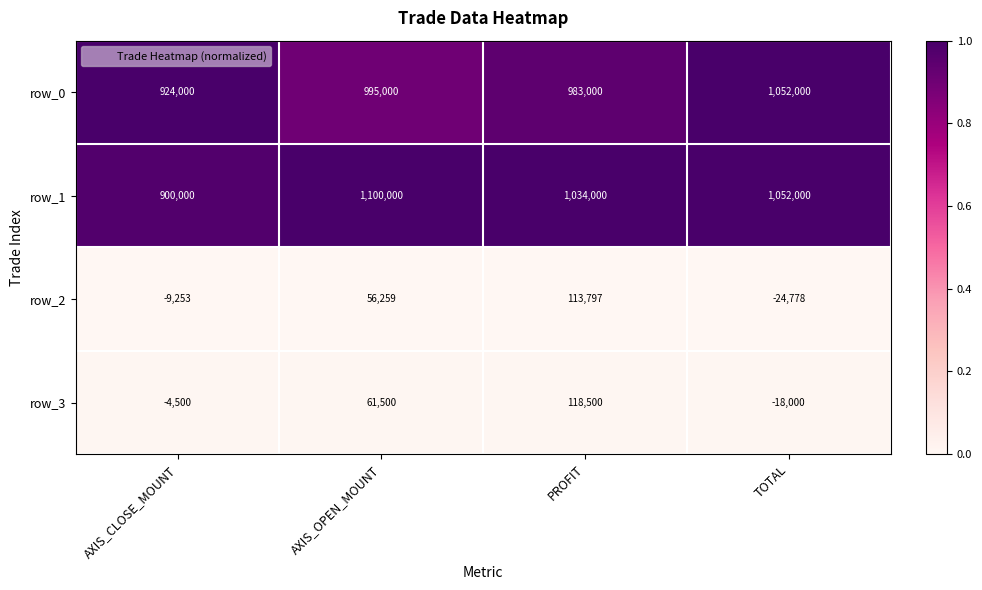

Is it true that row_0 equals 0.7 at AXIS_CLOSE_MOUNT?

False